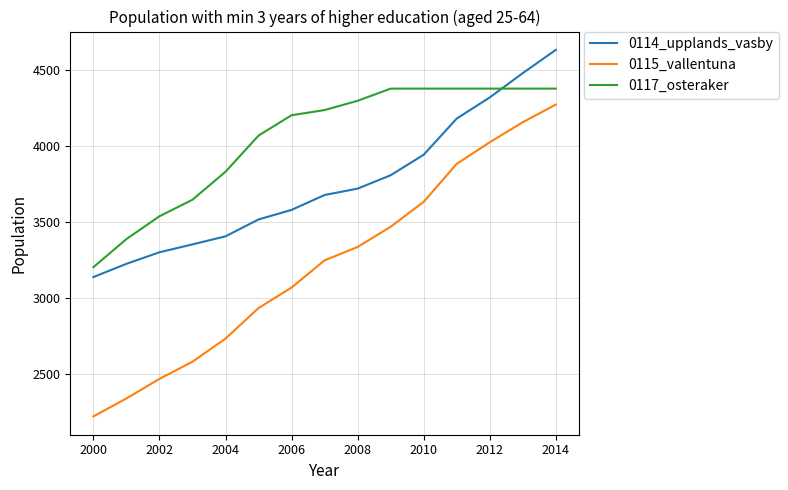

Count the number of categories in the chart.

15